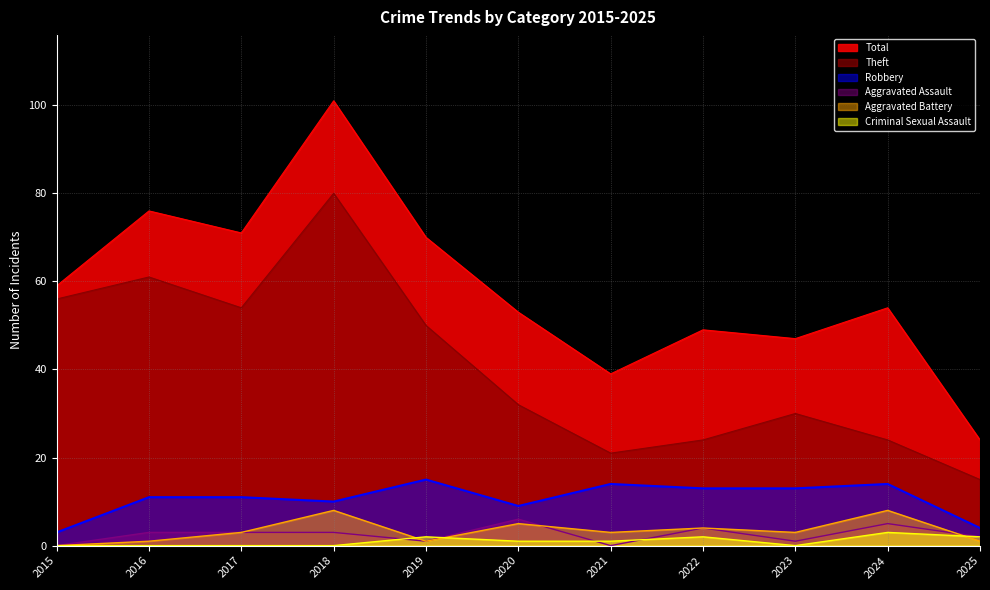

Count the Aggravated Battery values in the range 1 to 5.

8